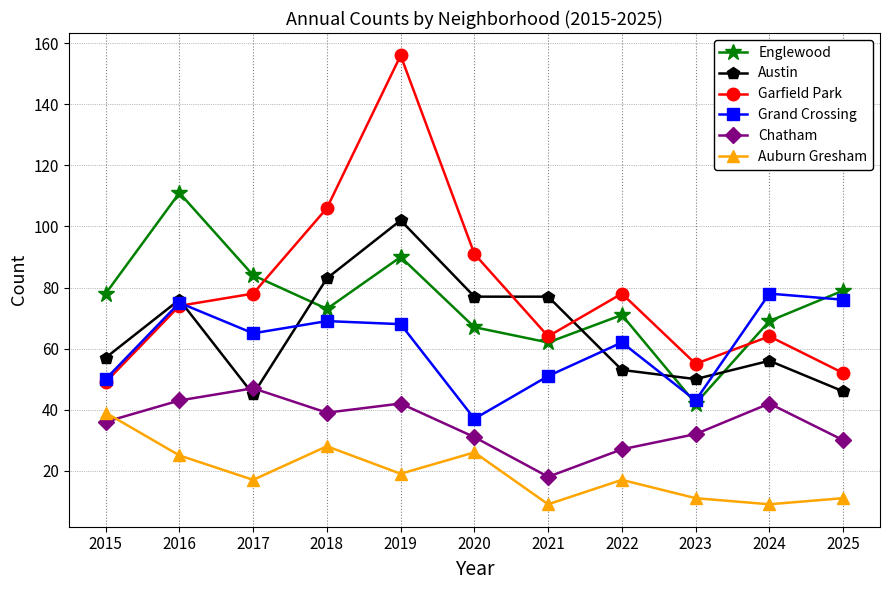

Reading right to left, list all the values displayed in this chart.

Englewood: 2025=79	2024=69	2023=42	2022=71	2021=62	2020=67	2019=90	2018=73	2017=84	2016=111	2015=78
Austin: 2025=46	2024=56	2023=50	2022=53	2021=77	2020=77	2019=102	2018=83	2017=45	2016=76	2015=57
Garfield Park: 2025=52	2024=64	2023=55	2022=78	2021=64	2020=91	2019=156	2018=106	2017=78	2016=74	2015=49
Grand Crossing: 2025=76	2024=78	2023=43	2022=62	2021=51	2020=37	2019=68	2018=69	2017=65	2016=75	2015=50
Chatham: 2025=30	2024=42	2023=32	2022=27	2021=18	2020=31	2019=42	2018=39	2017=47	2016=43	2015=36
Auburn Gresham: 2025=11	2024=9	2023=11	2022=17	2021=9	2020=26	2019=19	2018=28	2017=17	2016=25	2015=39